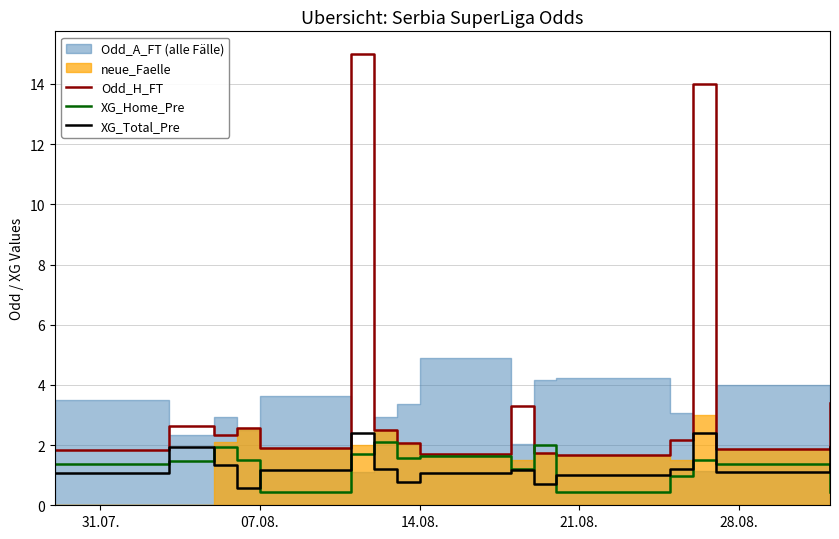

The Odd_H_FT series shows 1.7 at 14.08.. True or false?

True